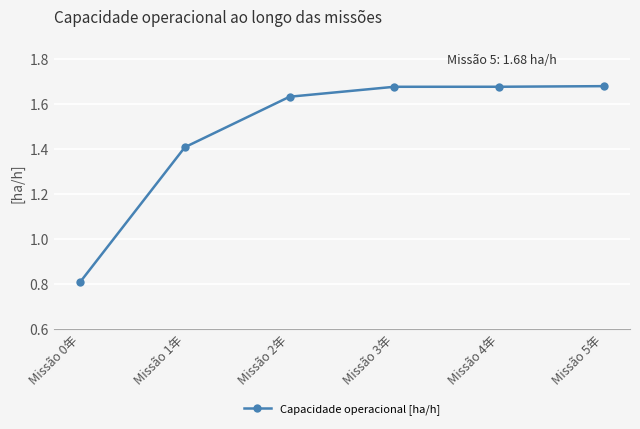

What is the difference between the second highest and second lowest values?

0.3